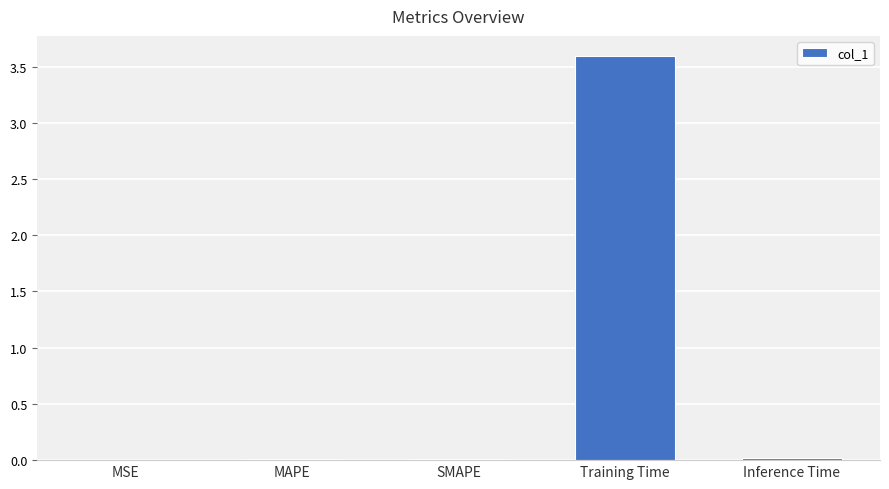

Which has a higher value, Training Time or MSE?

Training Time